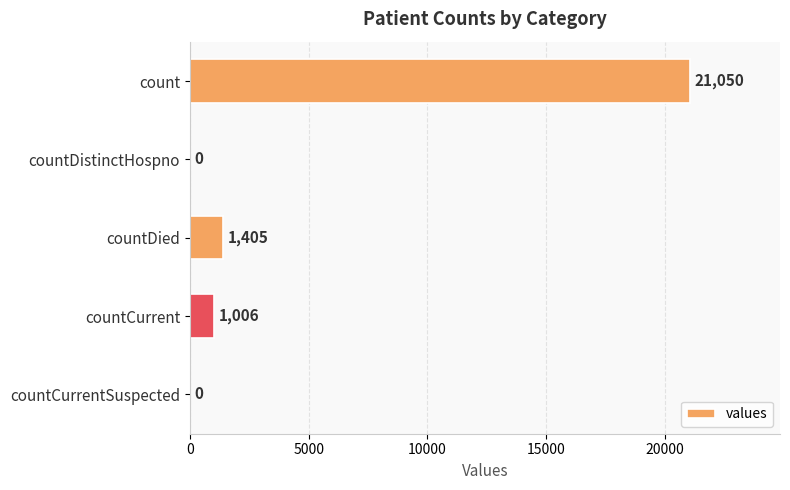

What is the sum of all values?

23461